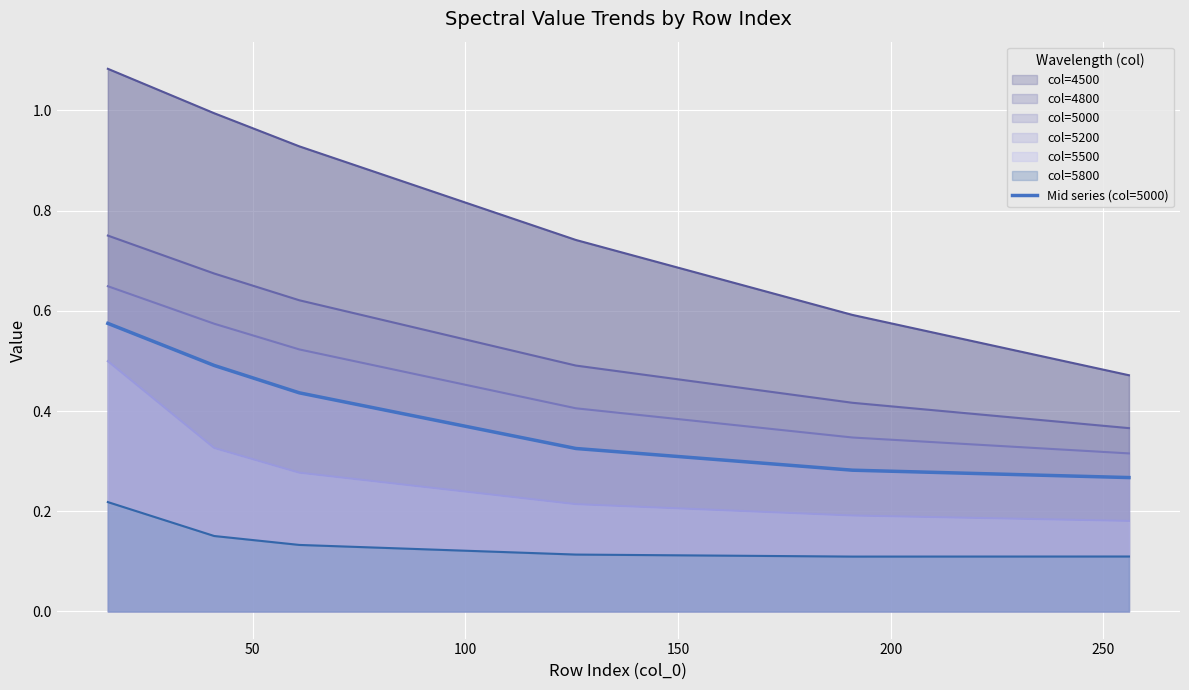

Where is the data nearest to the value 0?

250